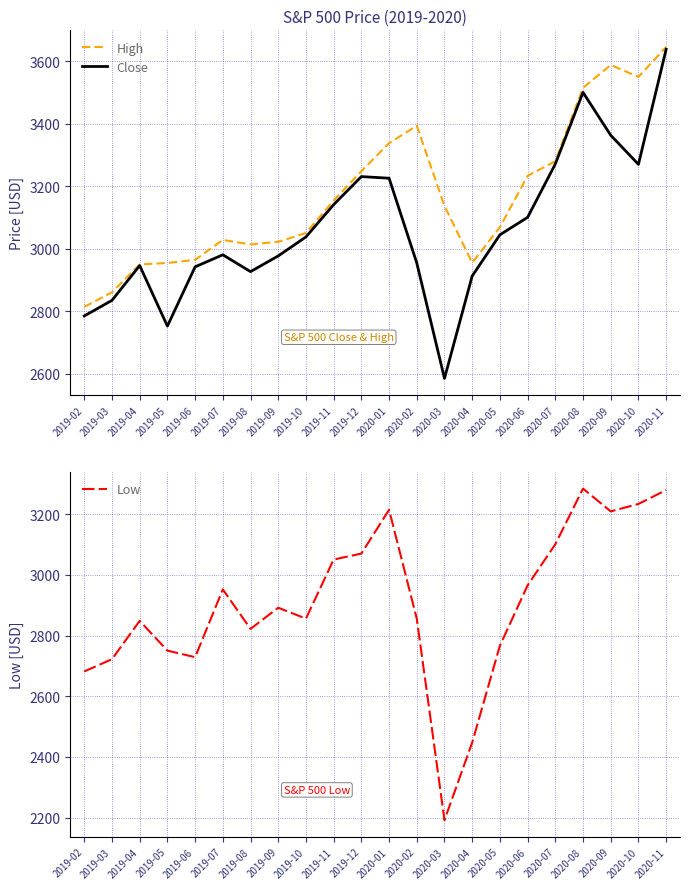

What is the spread (max minus min) of values at 2019-03?

138.0